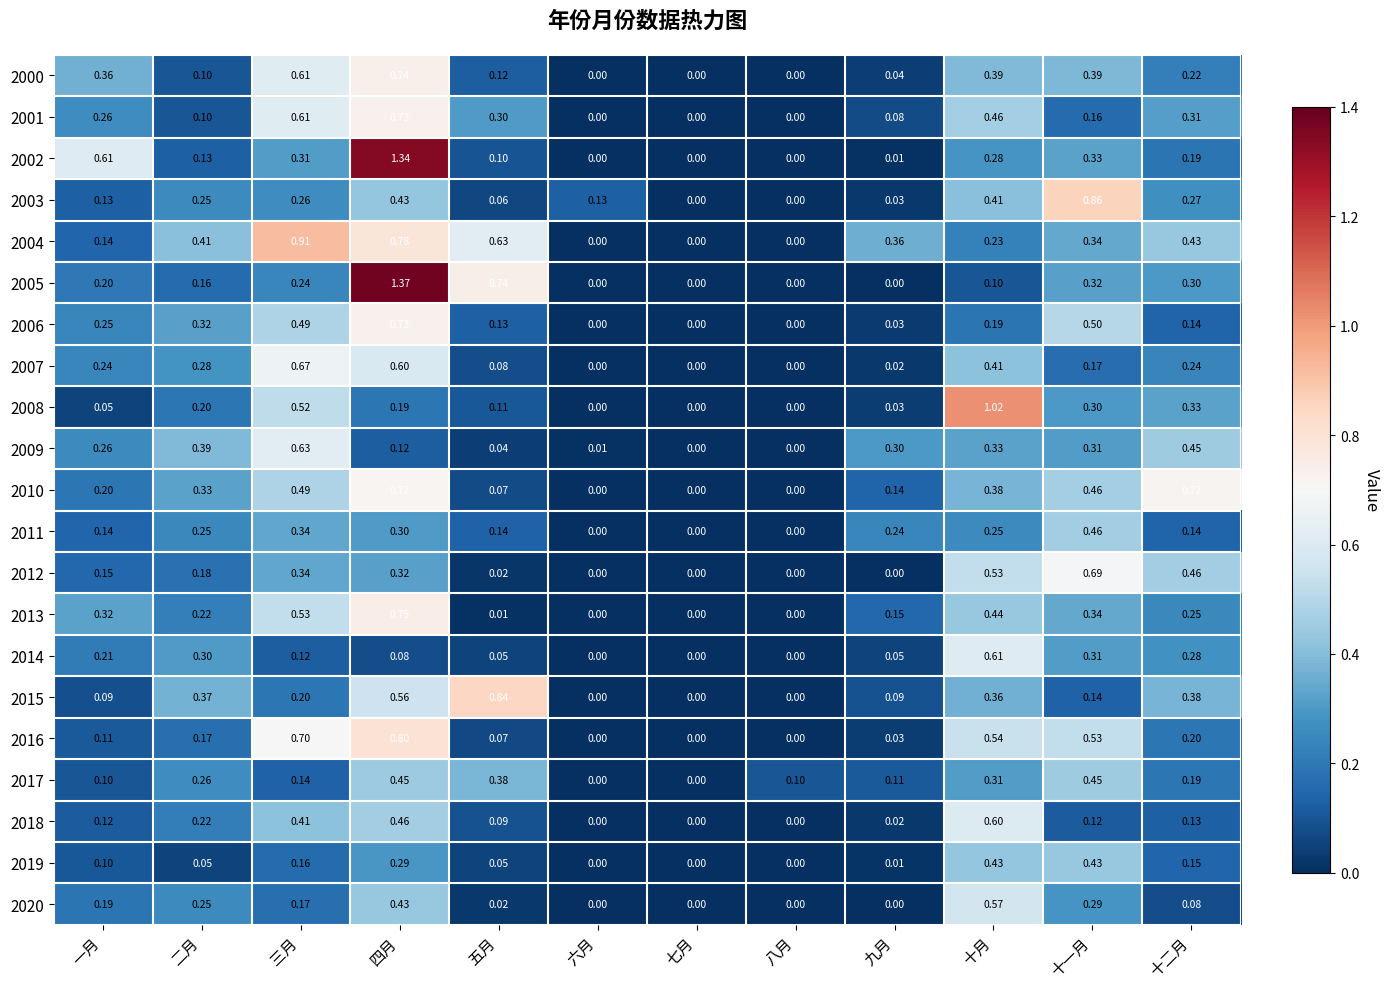

Which series has the largest range (max minus min)?

2005